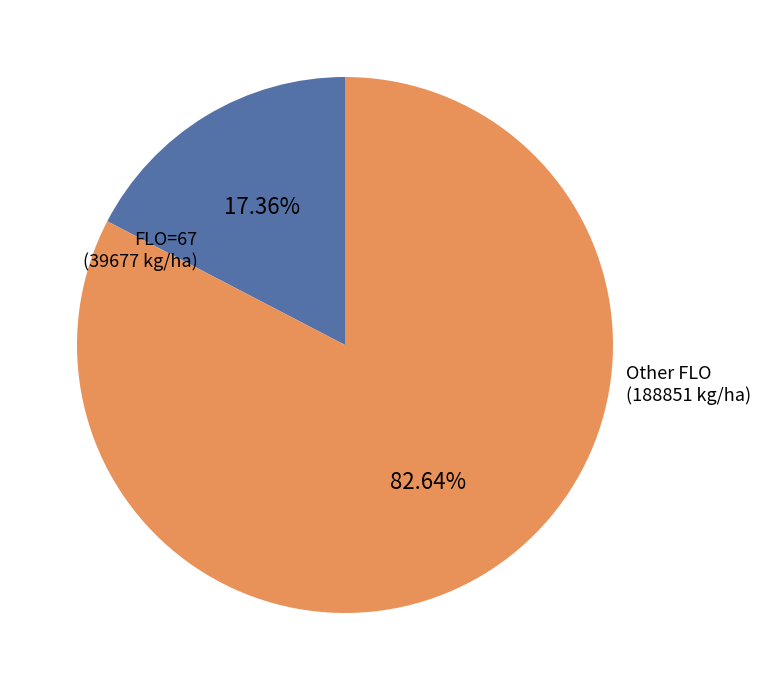

Which slice is the largest?

Other FLO